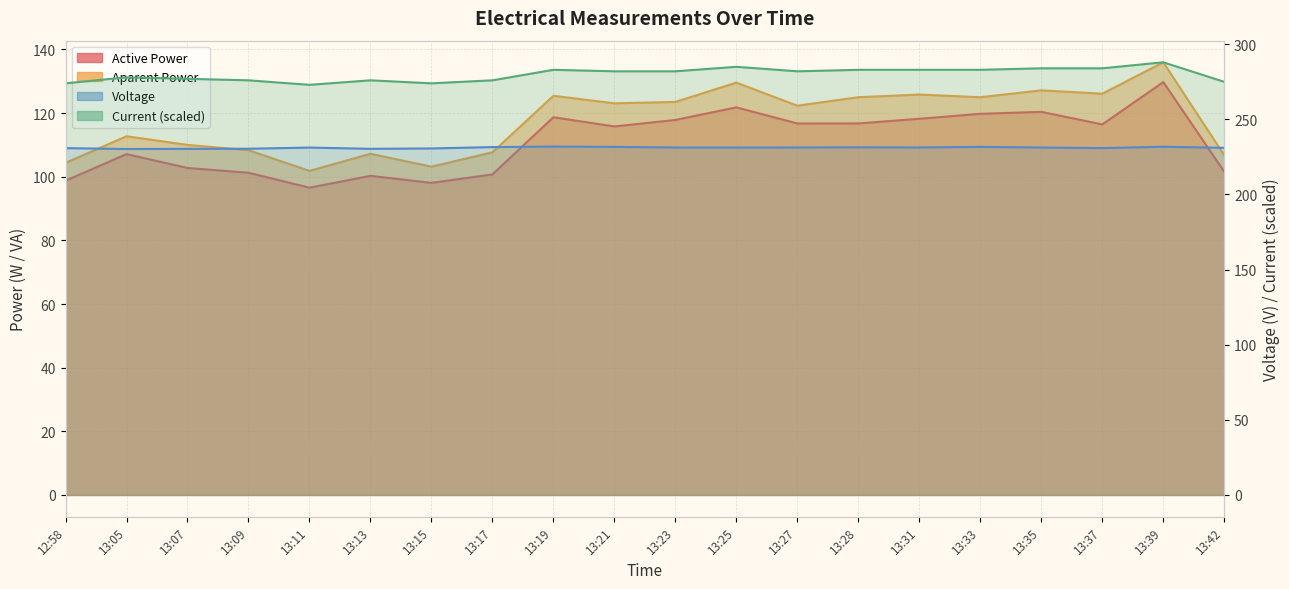

What is the label of the 14th point from the left?

13:28